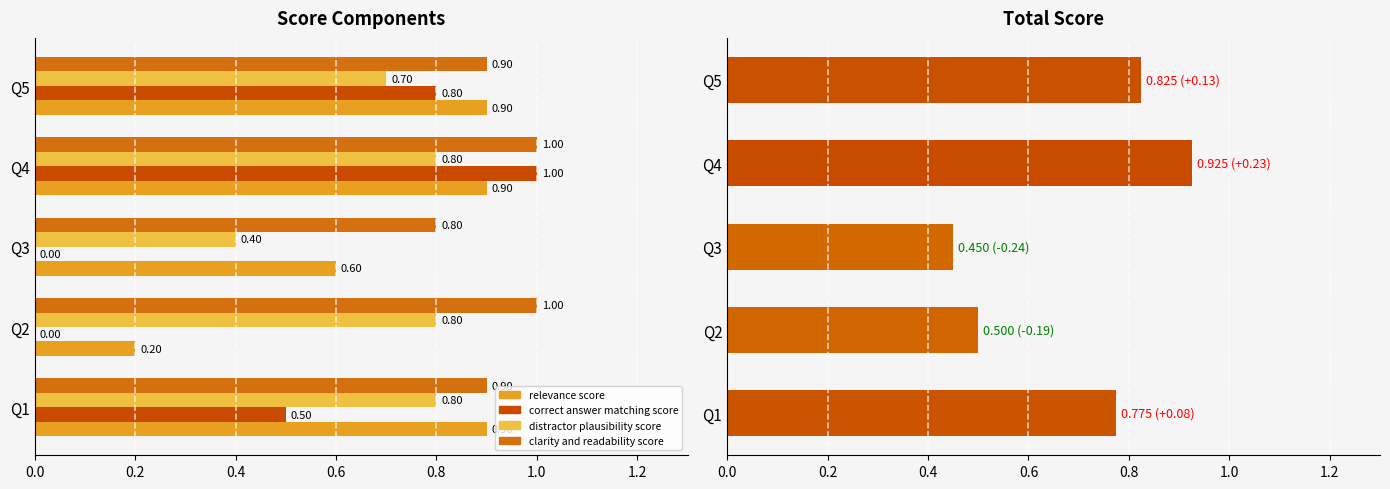

Where is distractor_plausibility_score nearest to the value 0?

3